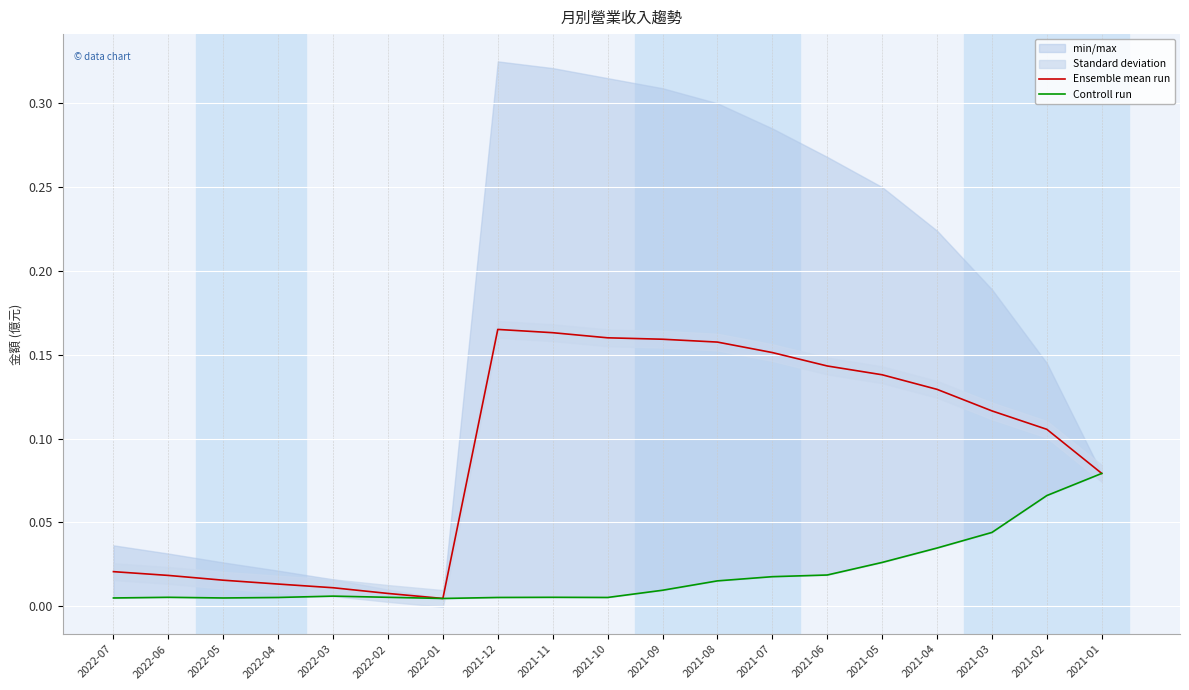

Where is the first local minimum for Ensemble mean run?

2022-01